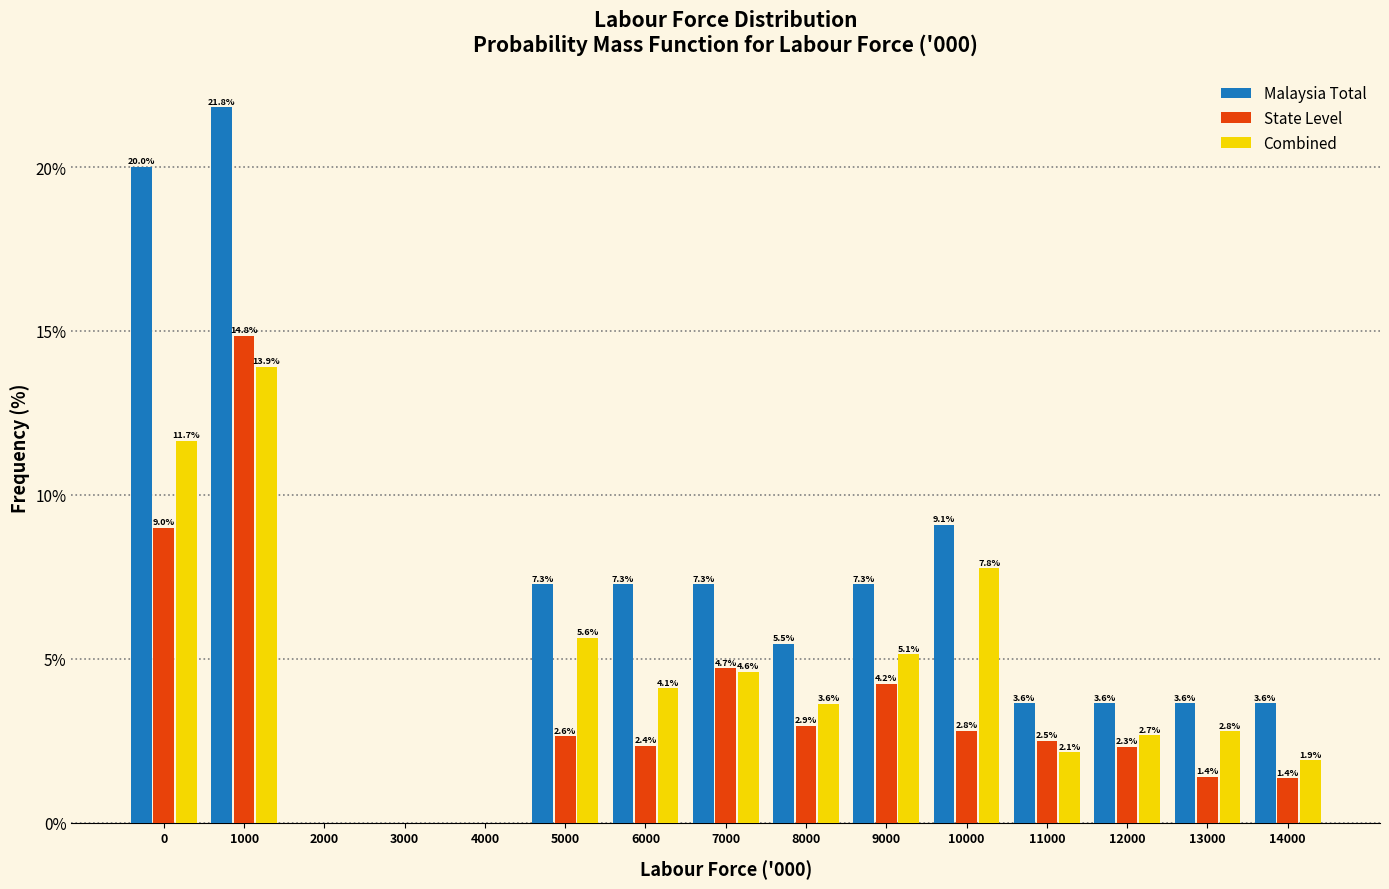

Reading left to right, extract all data points from this chart.

Malaysia Total: 0=20.0	1000=21.8	2000=0.0	3000=0.0	4000=0.0	5000=7.3	6000=7.3	7000=7.3	8000=5.5	9000=7.3	10000=9.1	11000=3.6	12000=3.6	13000=3.6	14000=3.6
State Level: 0=9.0	1000=14.8	2000=0.0	3000=0.0	4000=0.0	5000=2.6	6000=2.4	7000=4.7	8000=2.9	9000=4.2	10000=2.8	11000=2.5	12000=2.3	13000=1.4	14000=1.4
Combined: 0=11.7	1000=13.9	2000=0.0	3000=0.0	4000=0.0	5000=5.6	6000=4.1	7000=4.6	8000=3.6	9000=5.1	10000=7.8	11000=2.1	12000=2.7	13000=2.8	14000=1.9